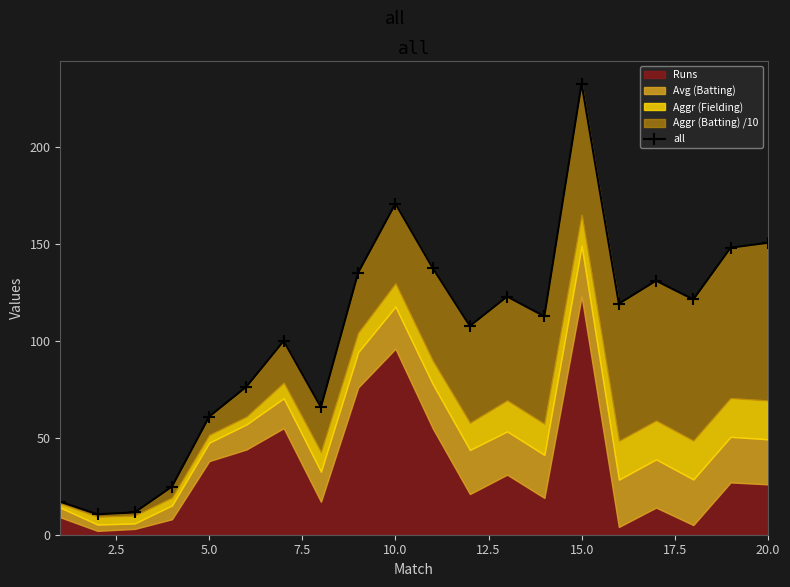

What is the smallest value displayed?

10.6